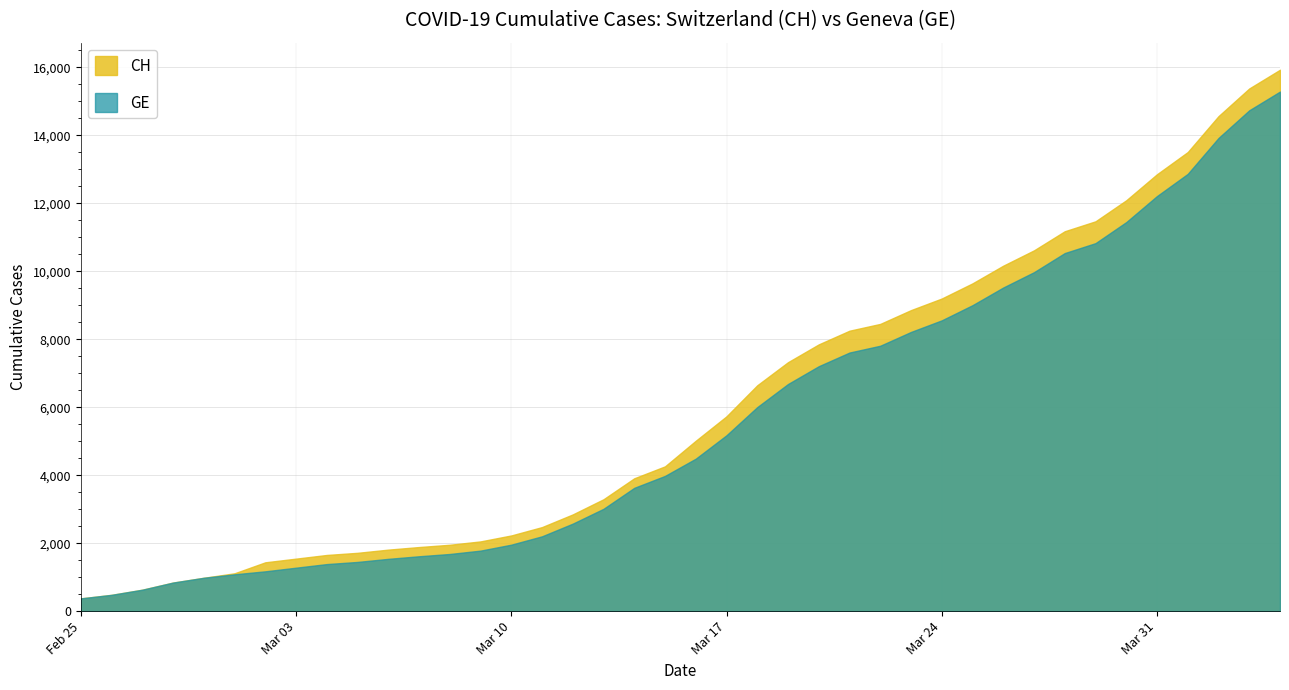

Which series has the largest total across all categories?

CH